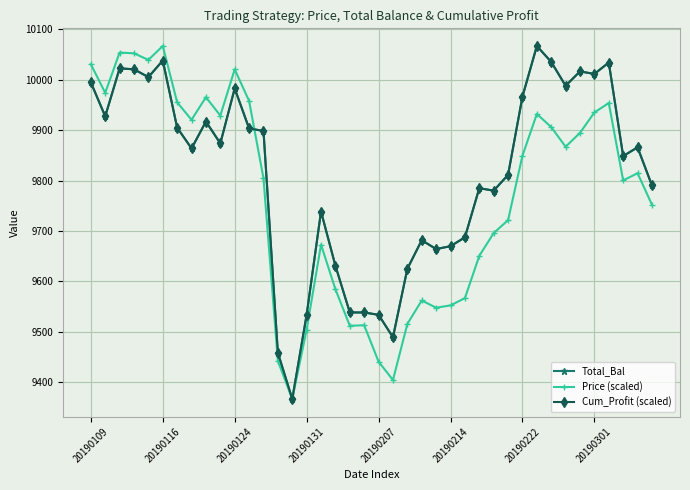

Does the chart display data point markers on the line(s)?

Yes